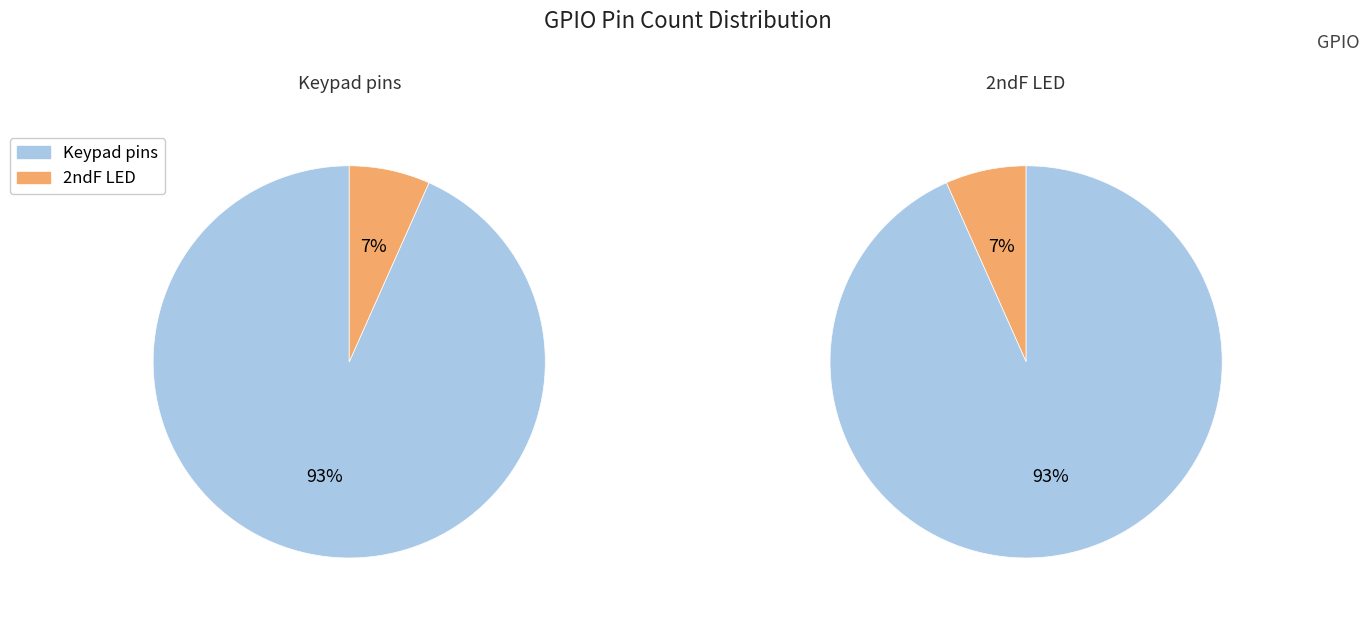

Is it true that Keypad pins is 83% of the pie?

False